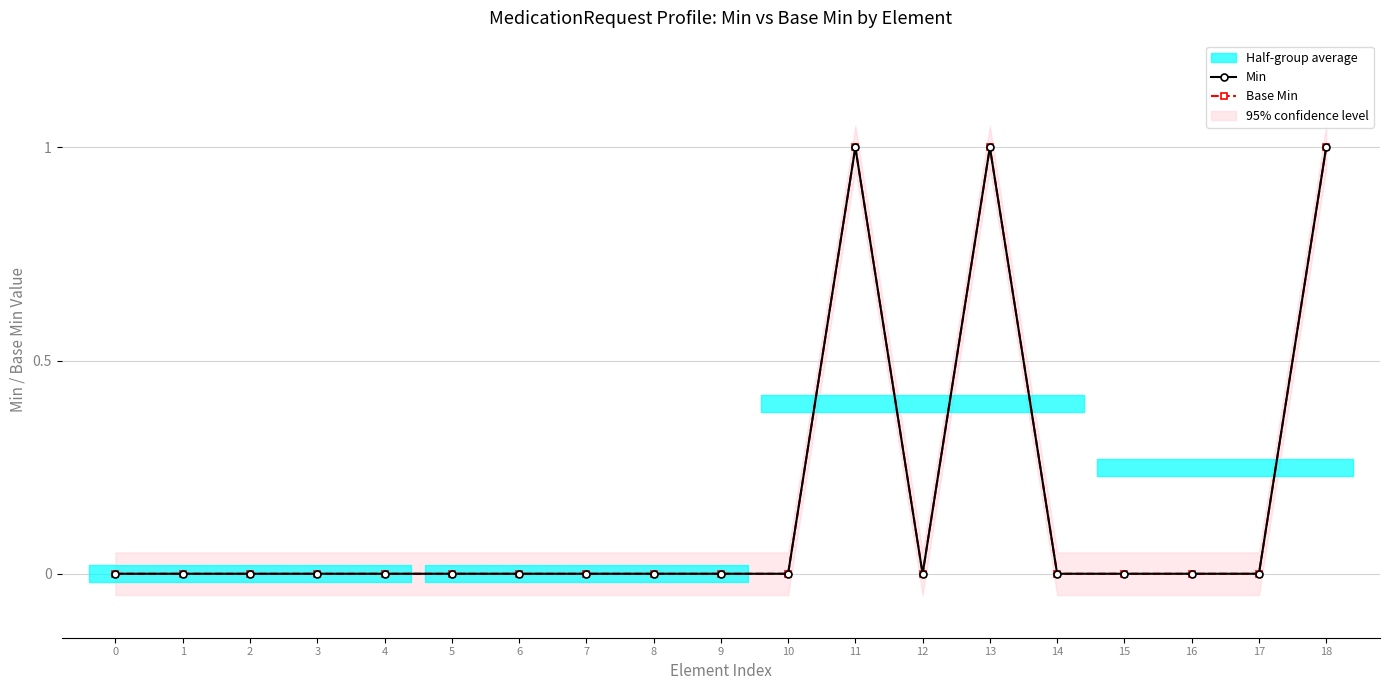

At which label does Min reach its peak?

11